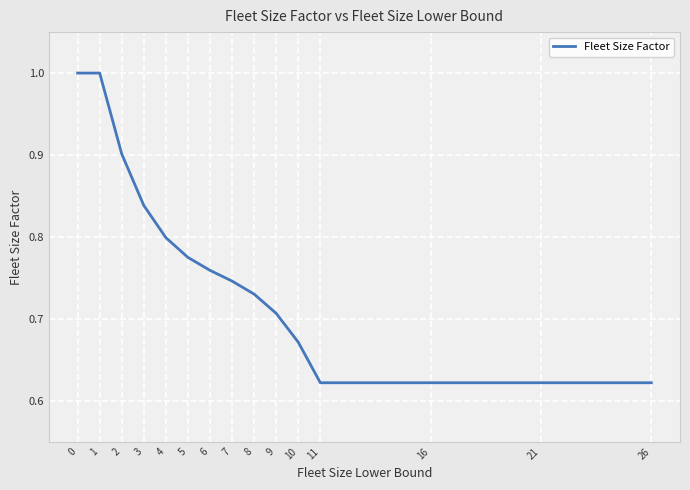

How many values are between 0 and 1?

15